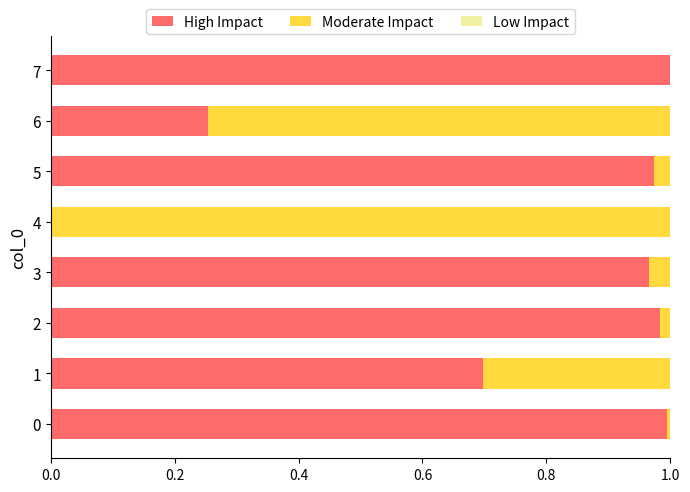

The High Impact series shows 1.4 at 2. True or false?

False